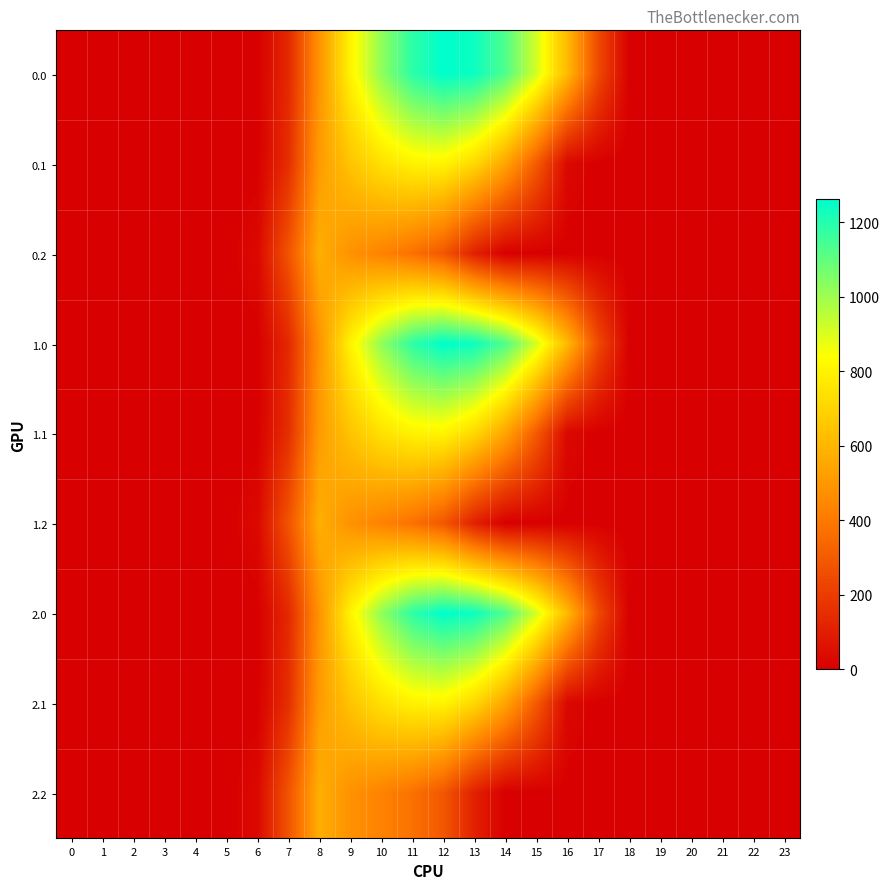

Rank the series by their maximum value, from highest to lowest.

0.0, 1.0, 2.0, 0.1, 1.1, 2.1, 0.2, 1.2, 2.2